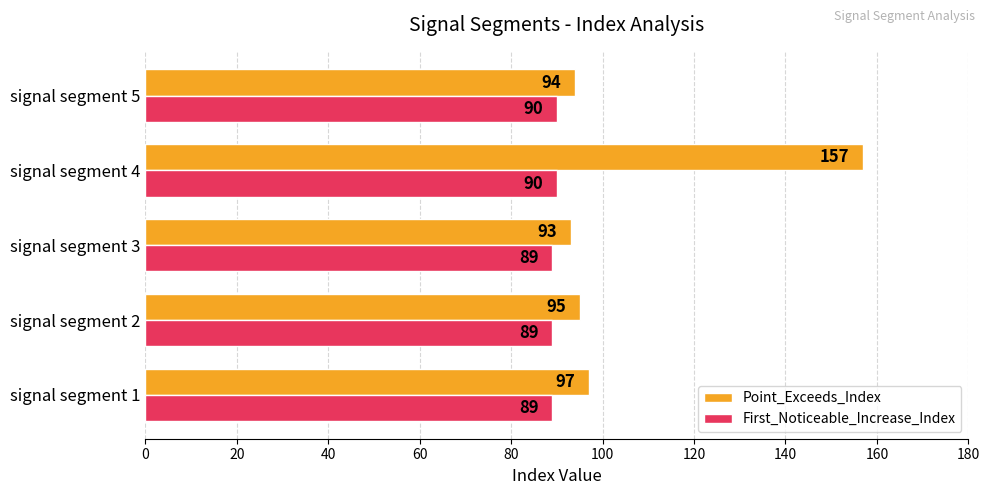

The value of Point_Exceeds_Index at signal segment 1 is 160. True or false?

False